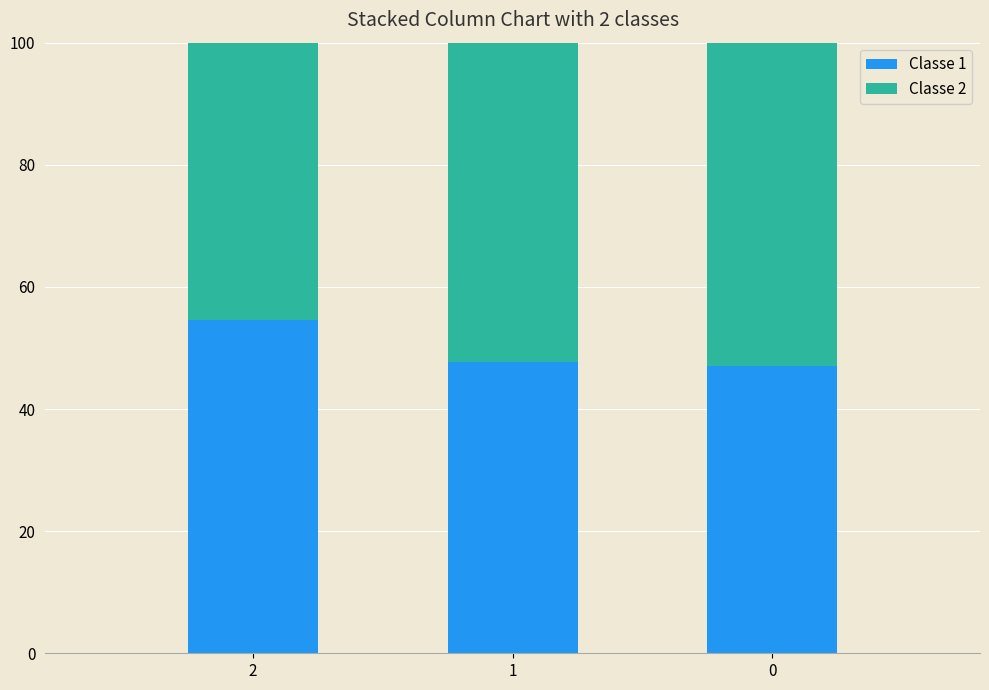

Does the chart contain any negative values?

No